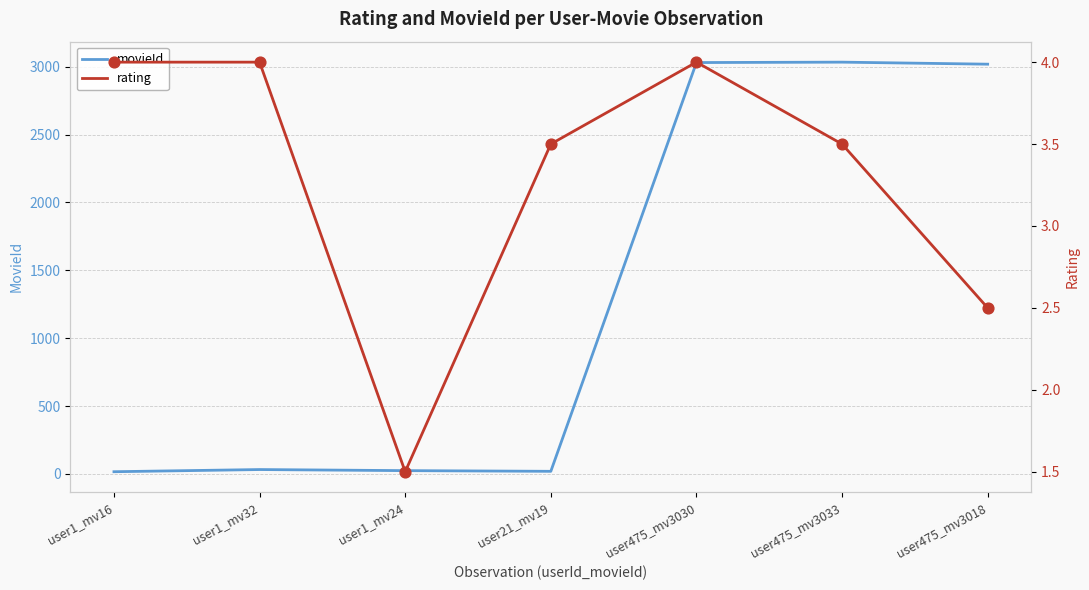

Which series contains the highest Y value?

movieId